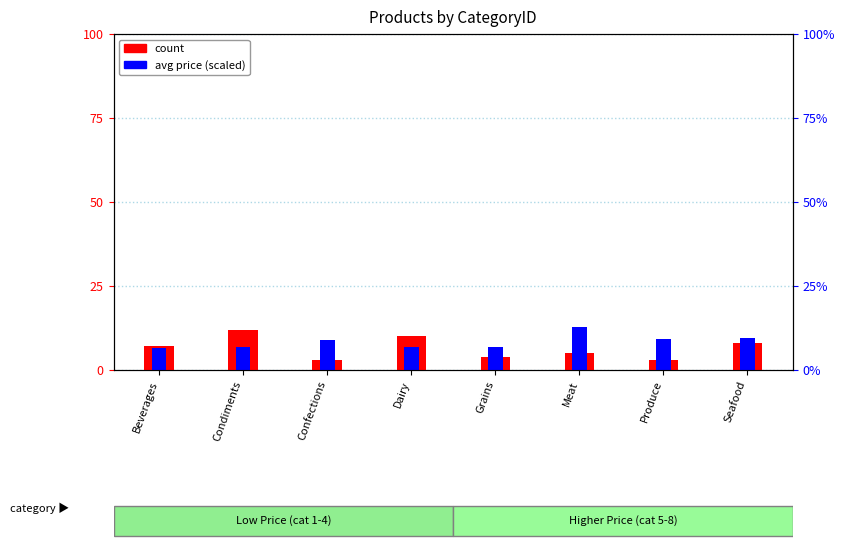

Reading left to right, what are all the values shown in this chart?

count: Beverages=7.0	Condiments=12.0	Confections=3.0	Dairy=10.0	Grains=4.0	Meat=5.0	Produce=3.0	Seafood=8.0
avg price (scaled): Beverages=6.4	Condiments=6.9	Confections=8.9	Dairy=6.9	Grains=6.9	Meat=12.7	Produce=9.1	Seafood=9.6